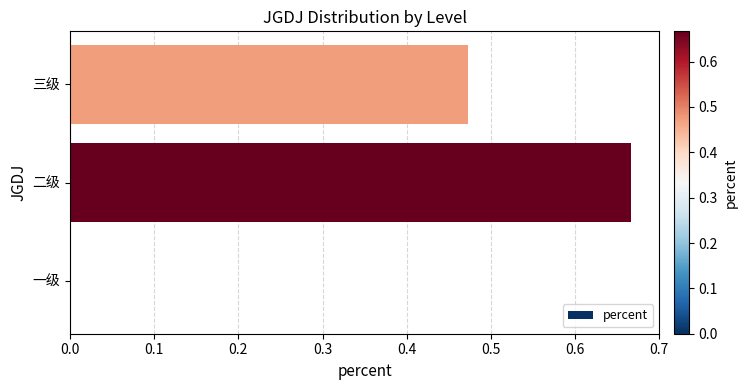

How many values exceed 0?

2